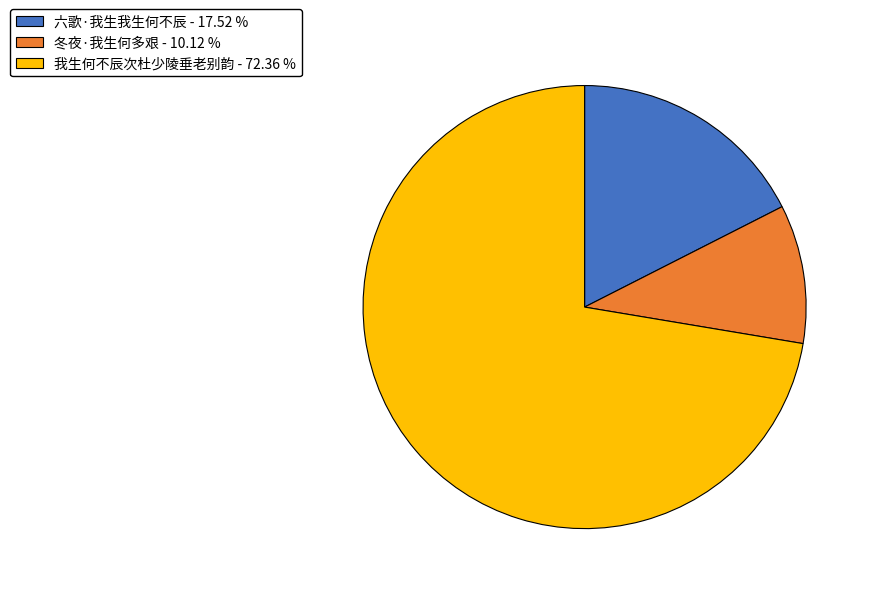

What is the smallest slice in the pie chart?

冬夜·我生何多艰